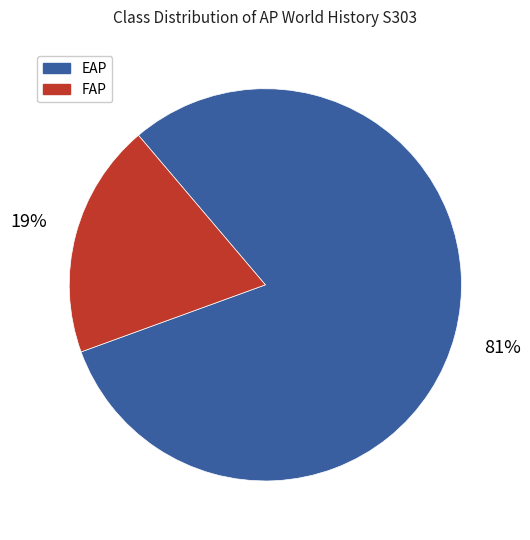

To the nearest percent, what is the average slice percentage?

50%